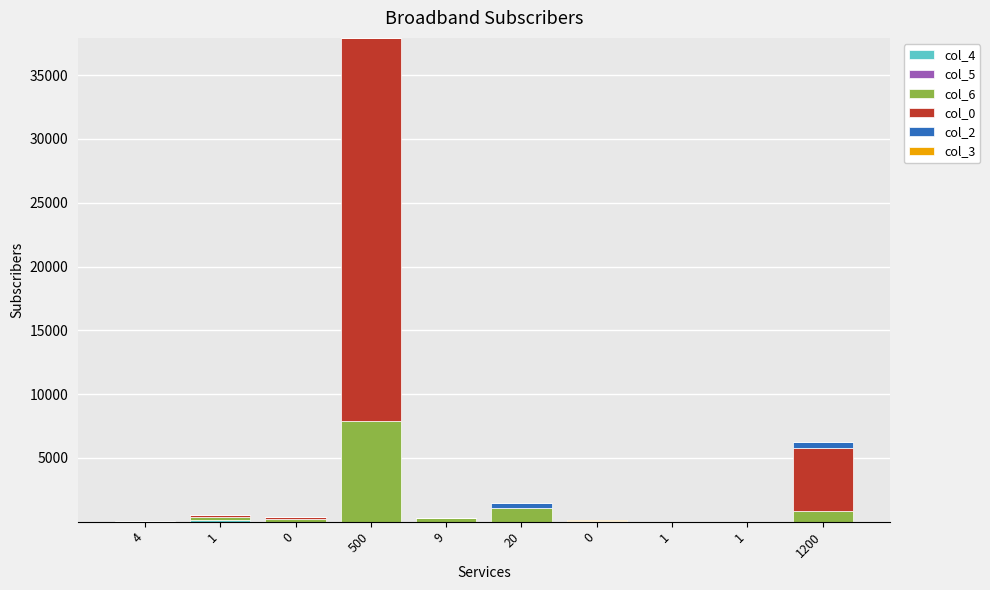

At how many categories does at least one series exceed 8860?

1